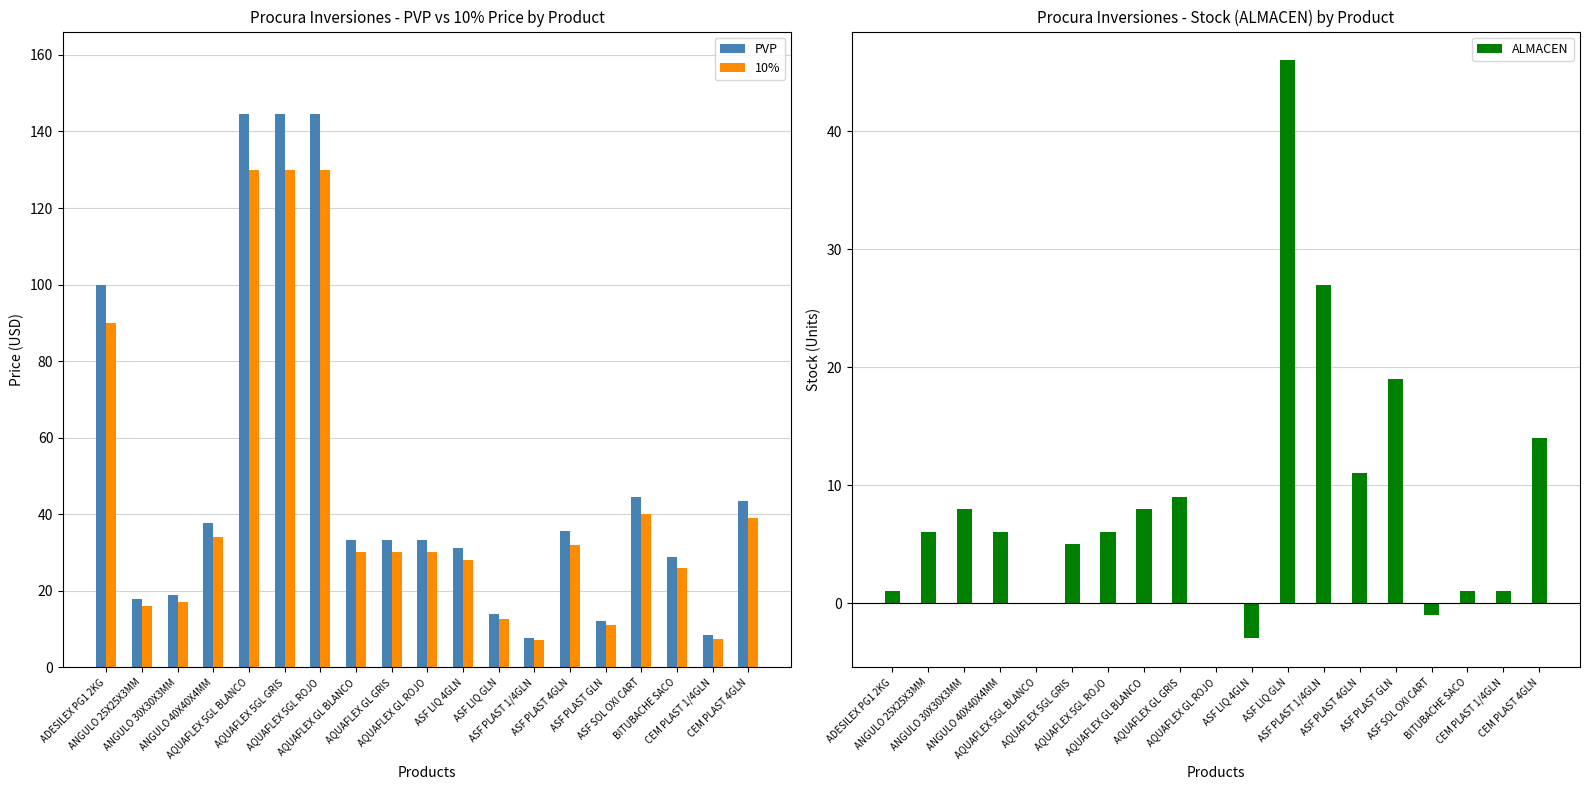

What is the difference between the second highest and minimum values in the PVP series?

136.7